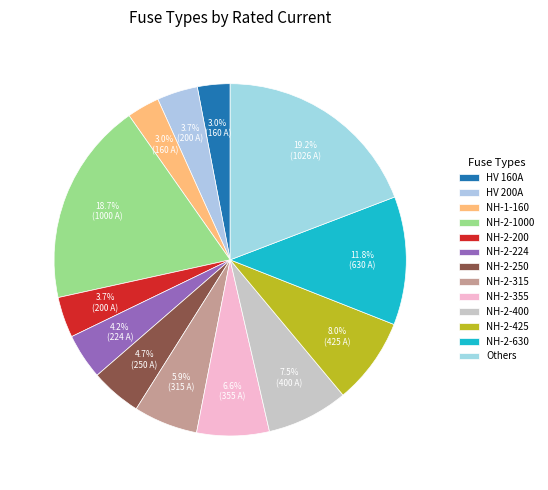

What is the change in value from NH-2-224 to NH-2-400?

+176.0